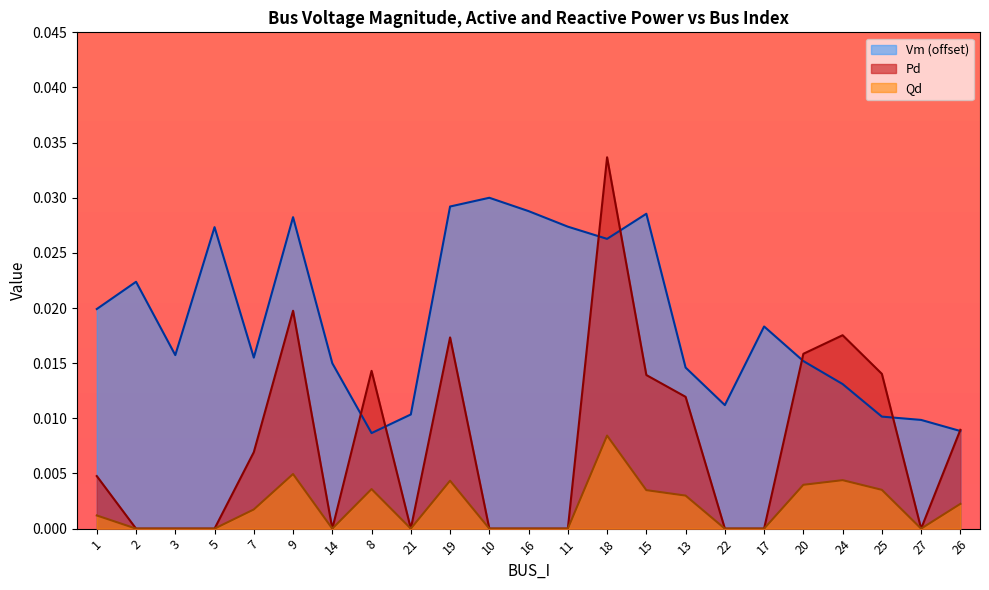

Where is the first local maximum for Qd?

9